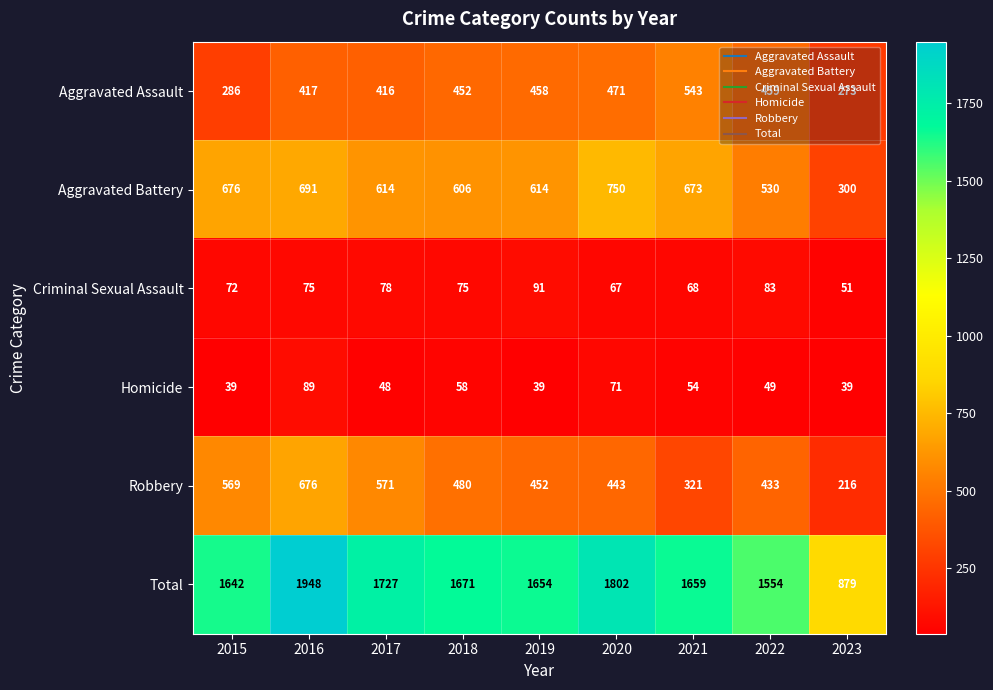

True or false: Aggravated Battery has a value of 614 at 2017.

True